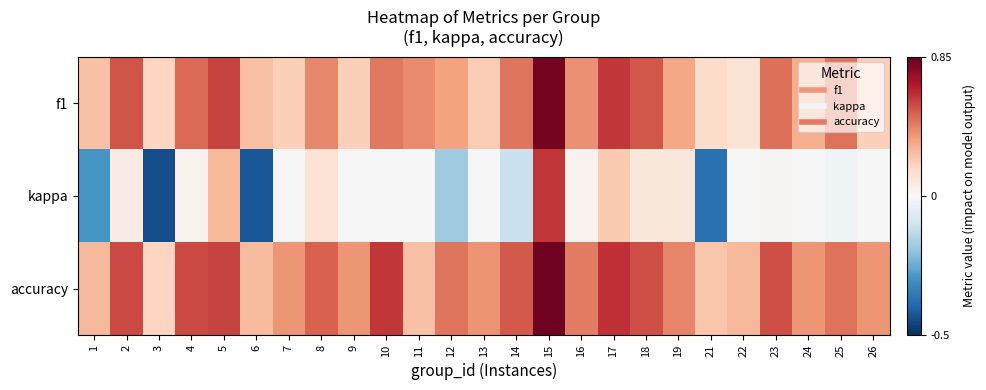

List the series in order of their peak value, lowest first.

kappa, f1, accuracy